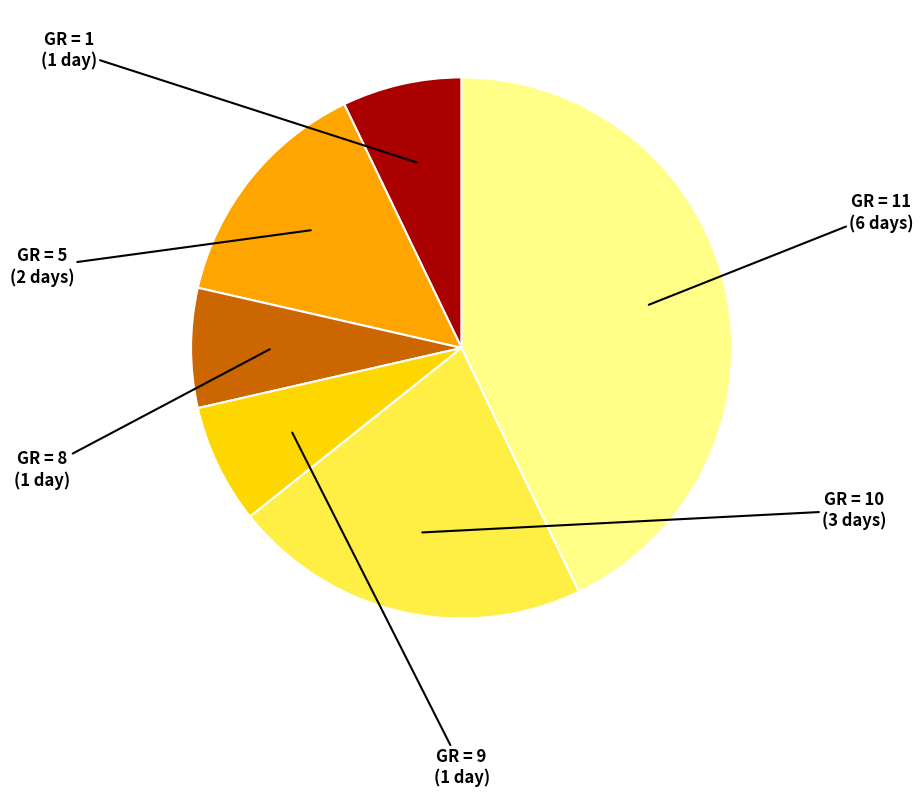

Does any single category account for the majority?

No